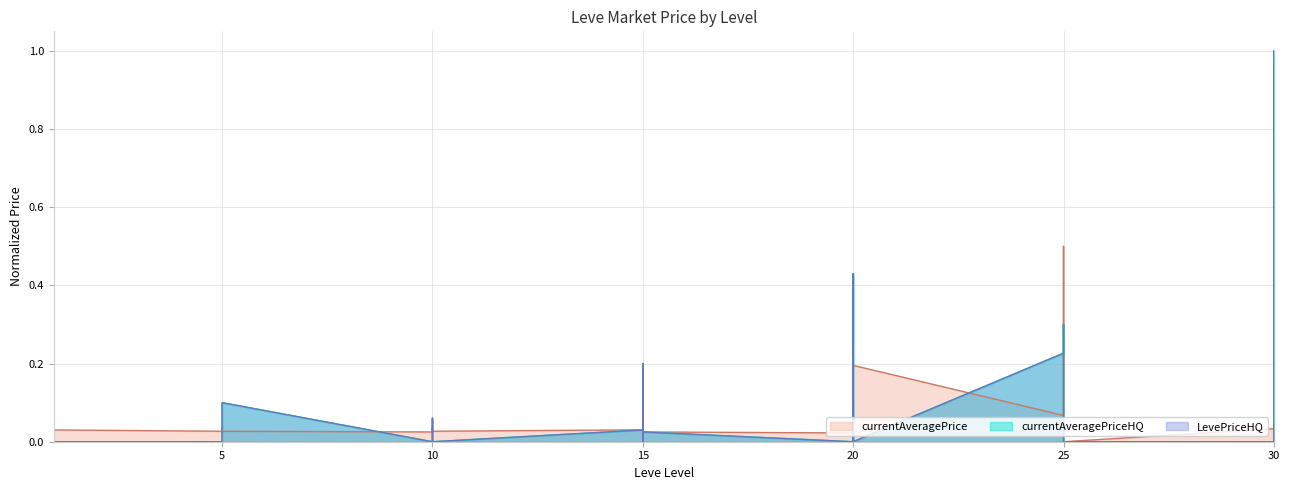

What is the difference between the second highest and second lowest values in the LevePriceHQ series?

0.4